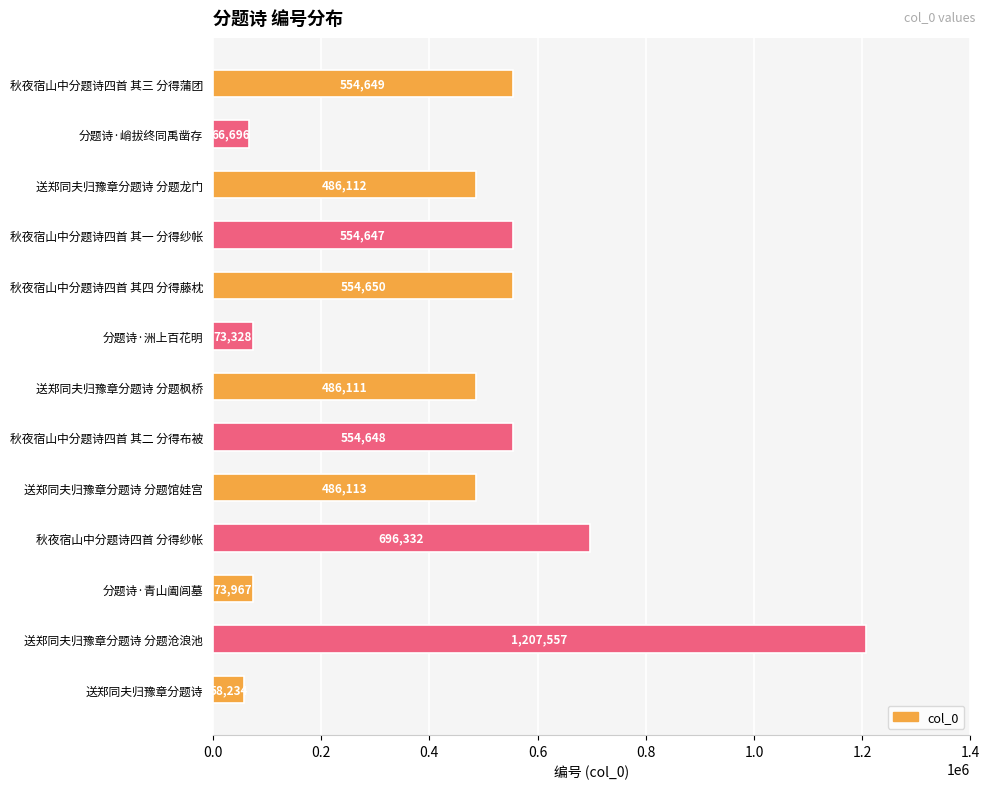

At which category does the chart reach its peak across all series?

送郑同夫归豫章分题诗 分题沧浪池